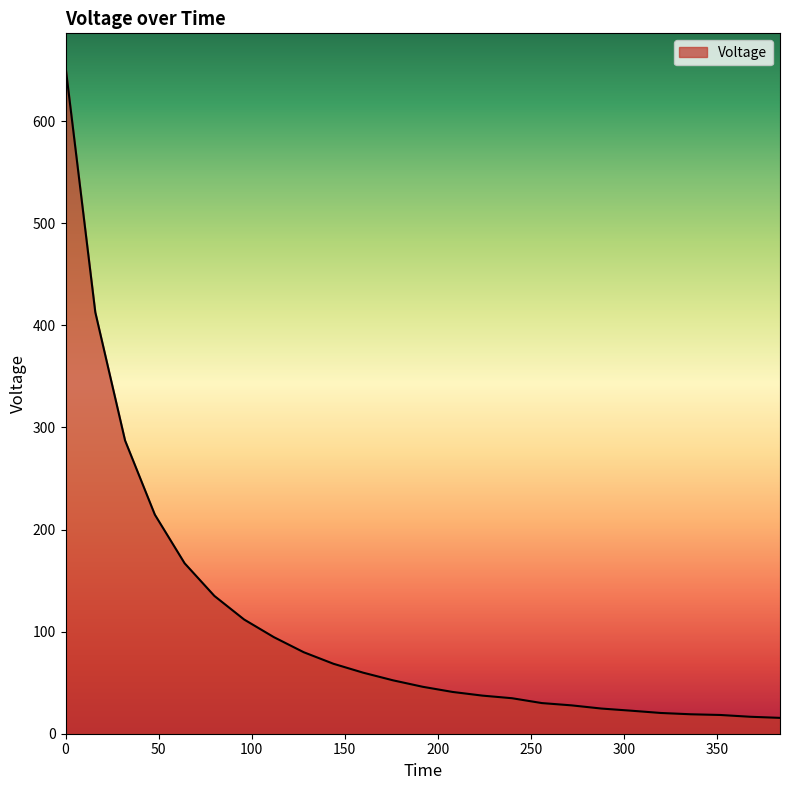

What is the minimum value shown in the chart?

15.5